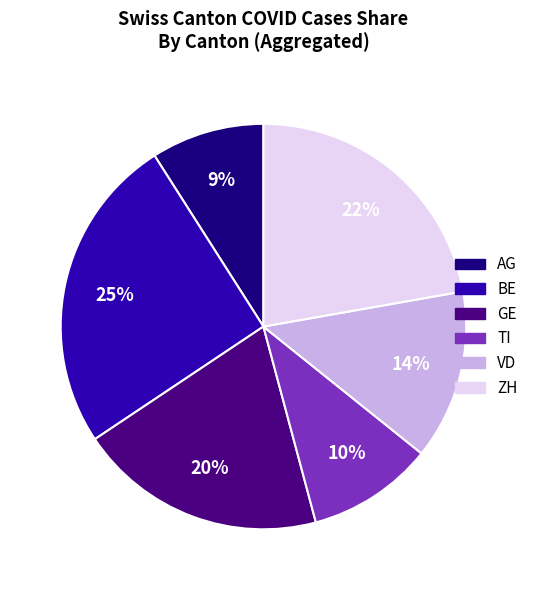

To the nearest percent, what is the difference between the largest and smallest slice percentages?

16%